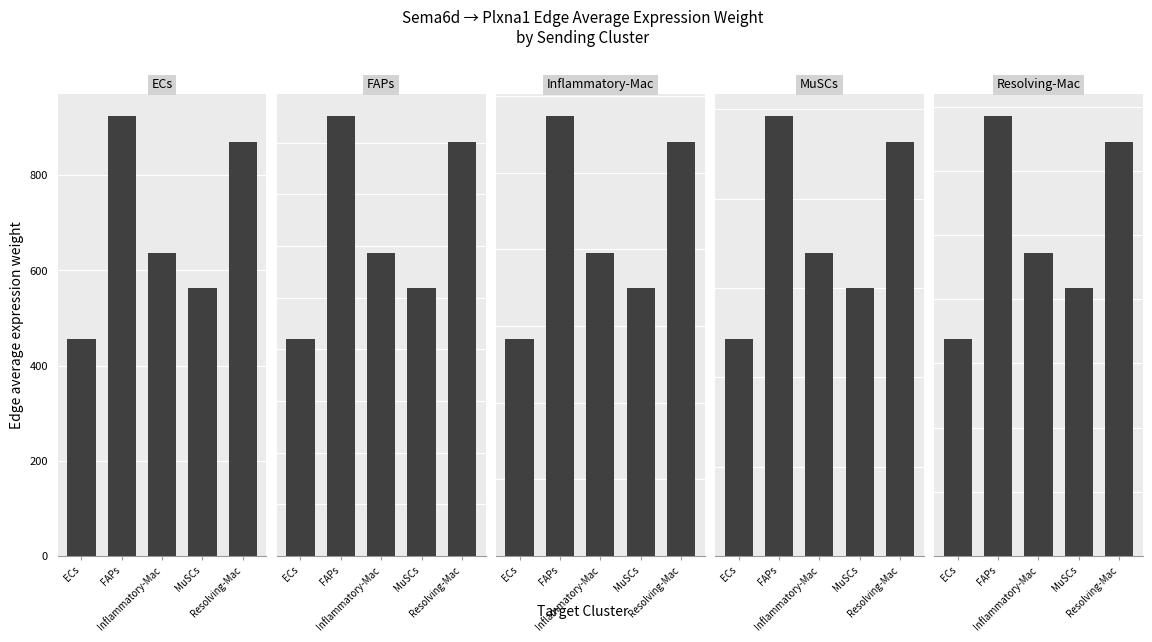

How many bars are there in each group?

5